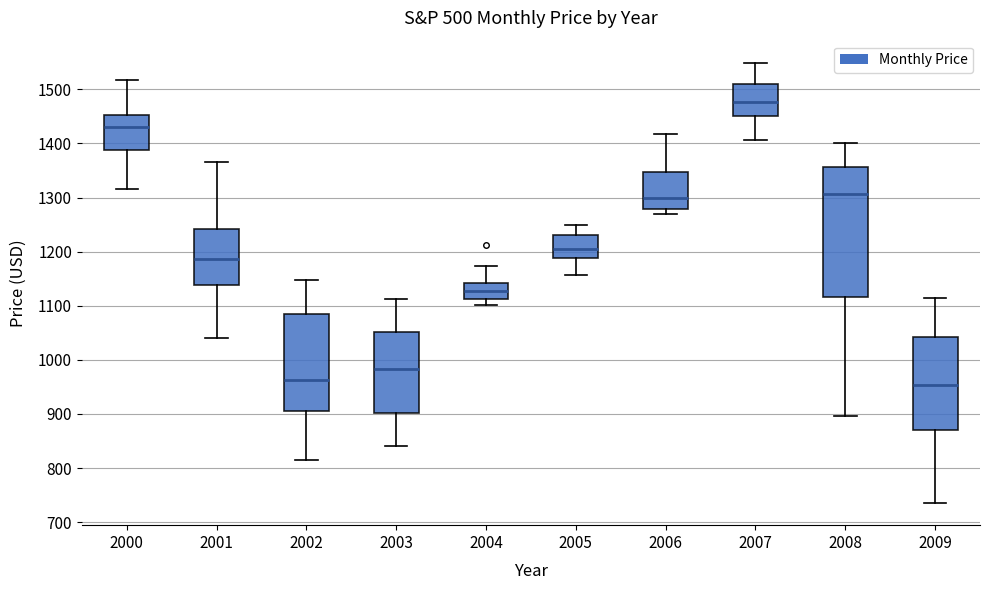

Which box's median line is the highest?

2007